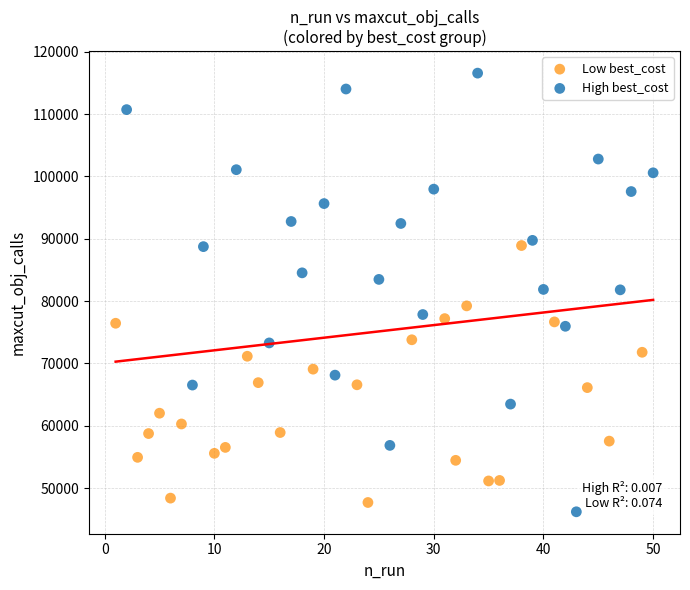

Which series has the largest Y range (max minus min)?

High best_cost